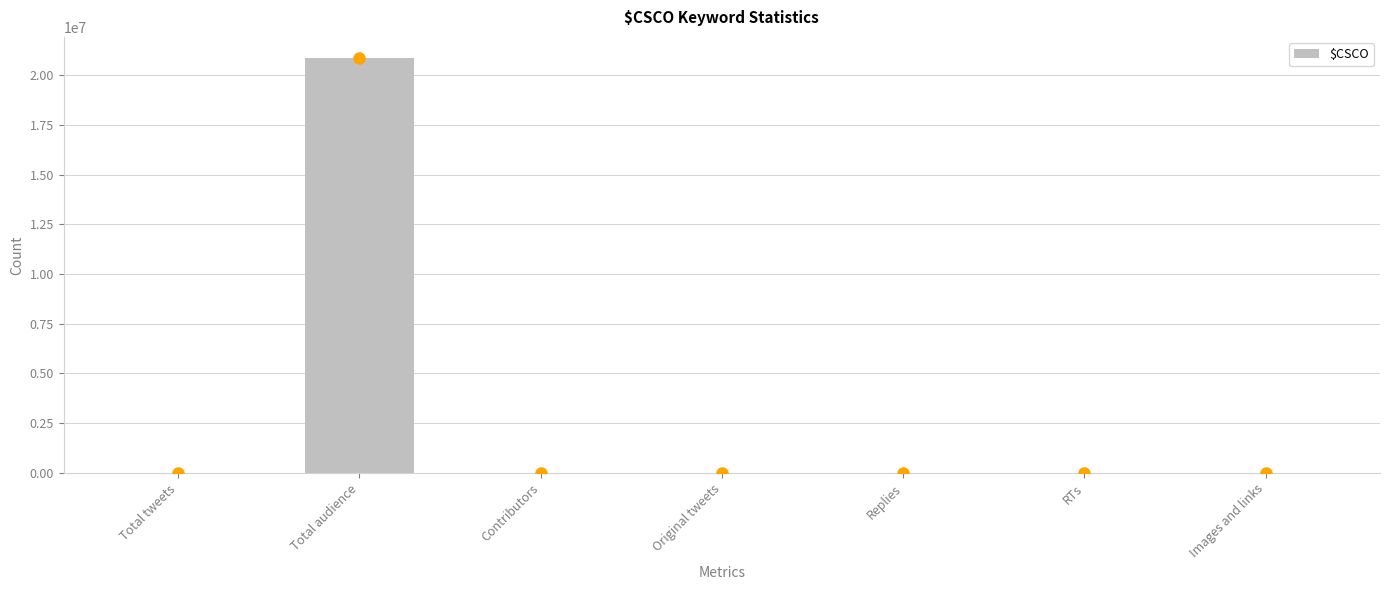

What is the difference between the values at Original tweets and Total tweets?

3335